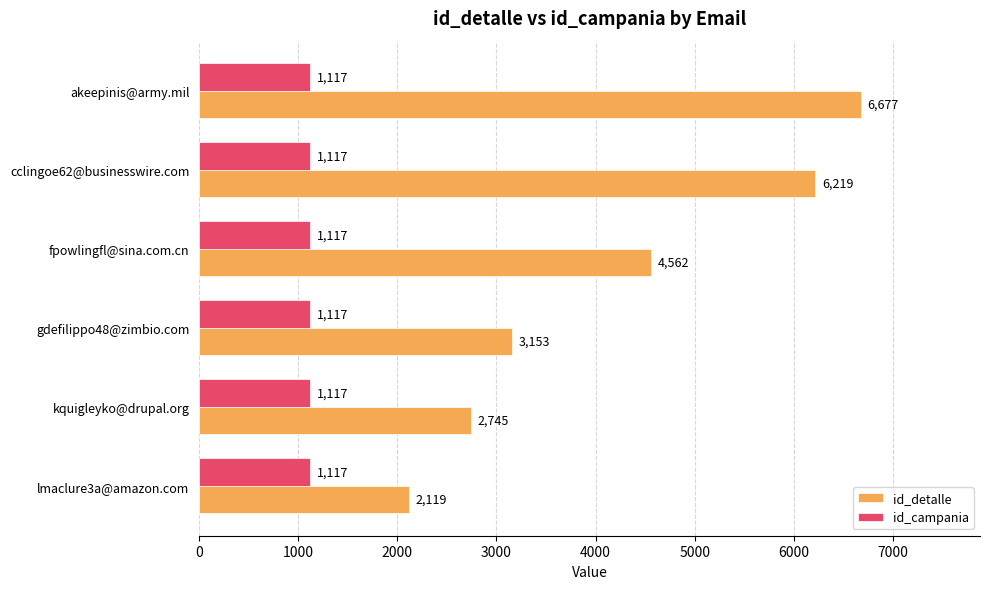

What is the sum of the id_campania values at akeepinis@army.mil and cclingoe62@businesswire.com?

2234